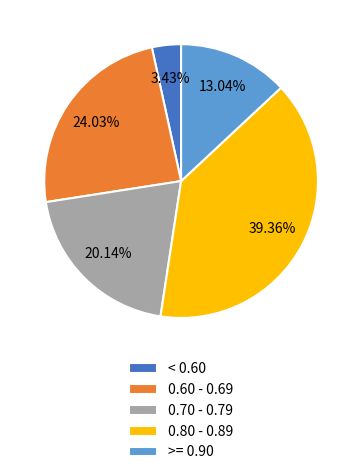

Which has a higher value, >= 0.90 or 0.70 - 0.79?

0.70 - 0.79